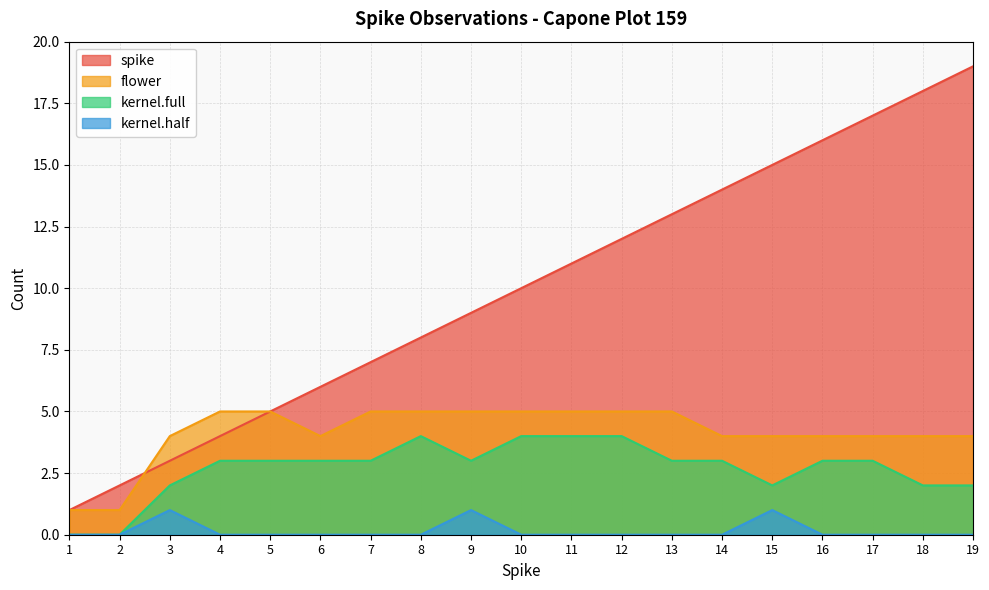

Rank the series by their maximum value, from highest to lowest.

spike, flower, kernel.full, kernel.half